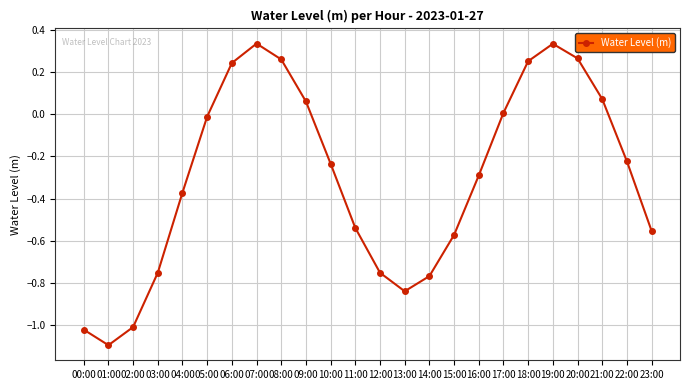

What is the label of the 8th point from the right?

16:00